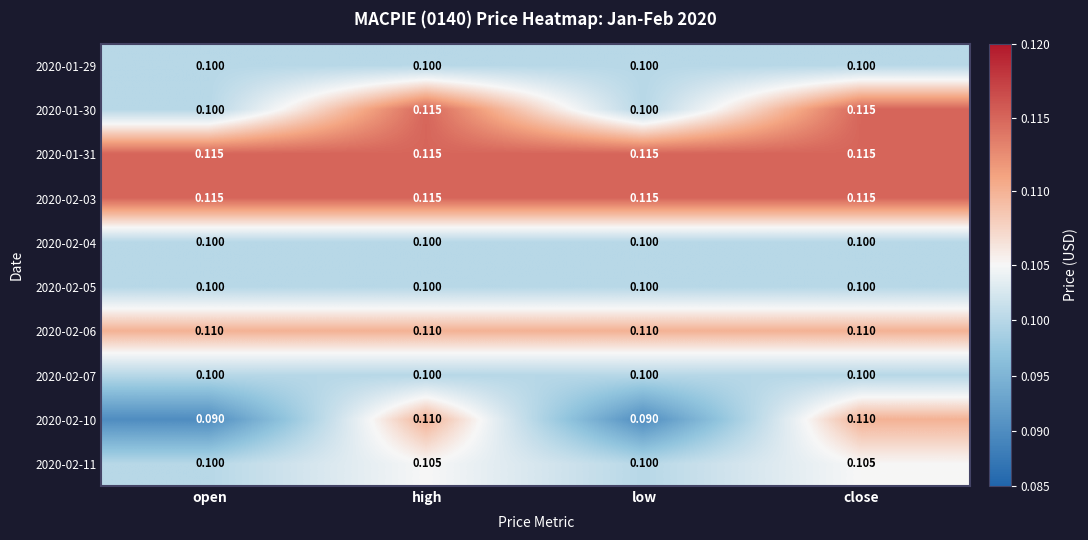

Is the value of 2020-02-04 at close greater than the value of 2020-02-11 at close?

No